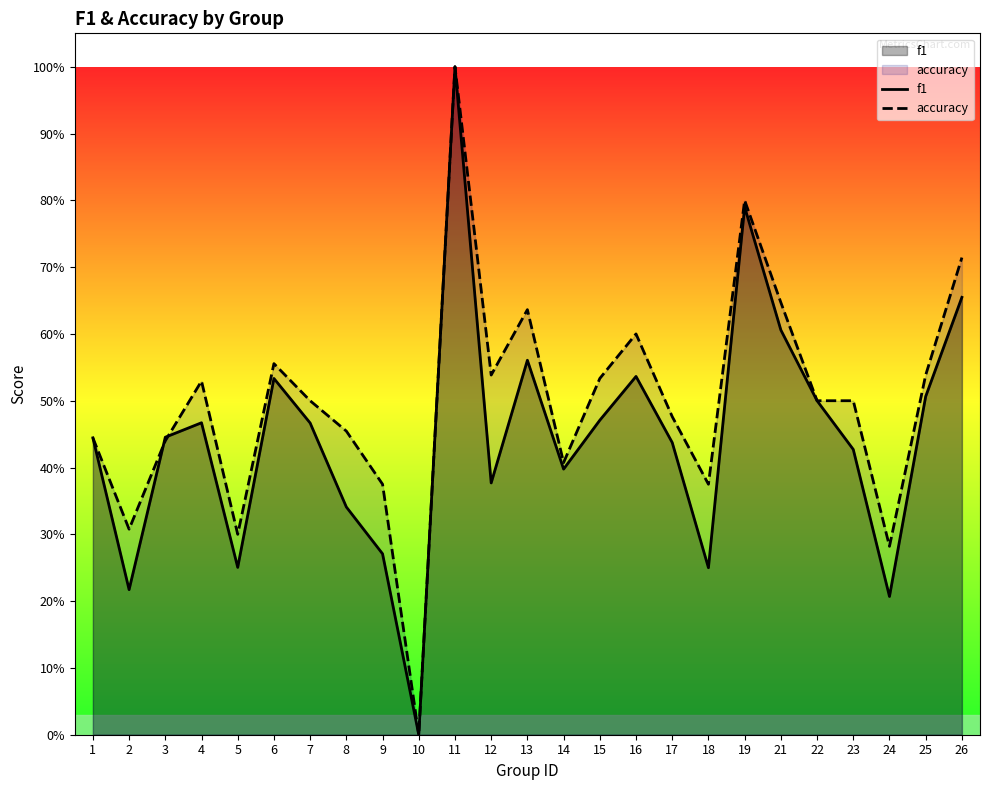

At which label does f1 reach its peak?

11